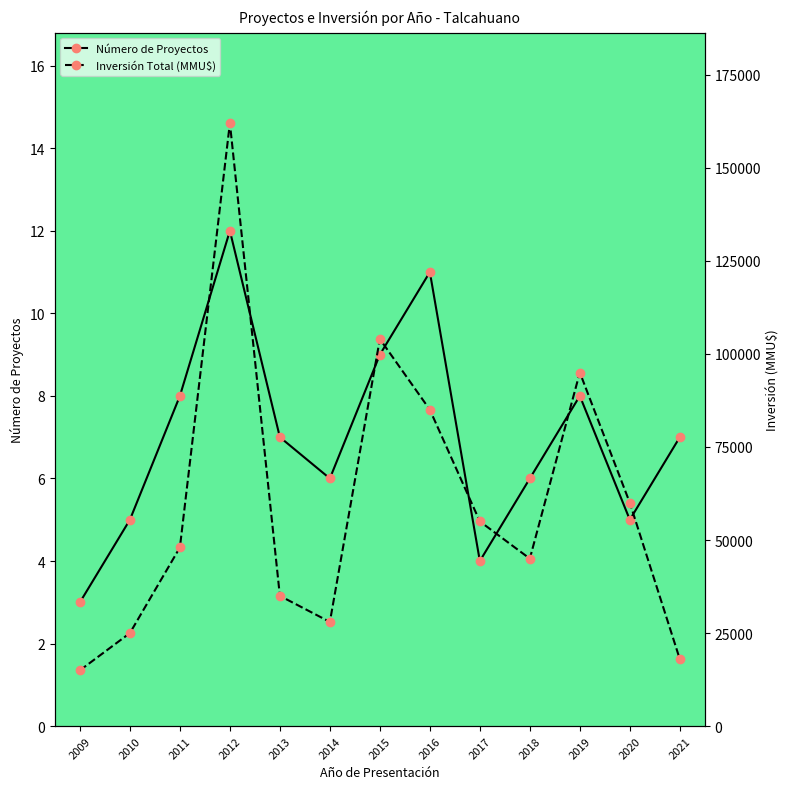

List the series in order of their overall mean, highest first.

Inversión Total (MMU$), Número de Proyectos